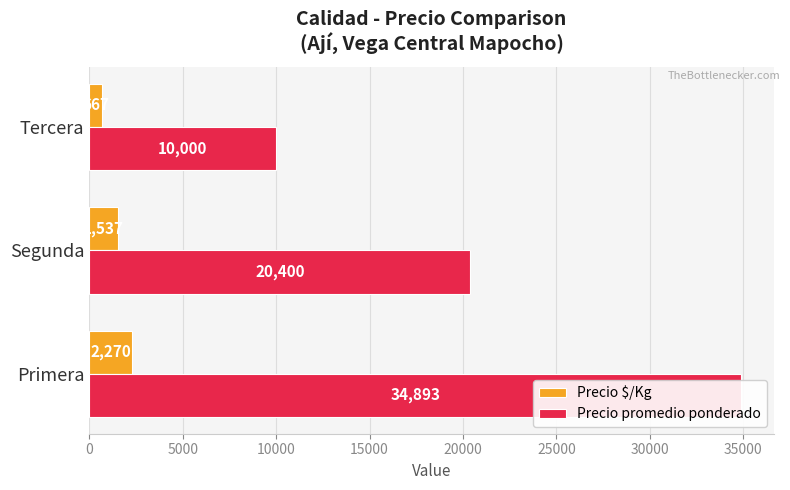

What is the minimum value for Precio $/Kg?

667